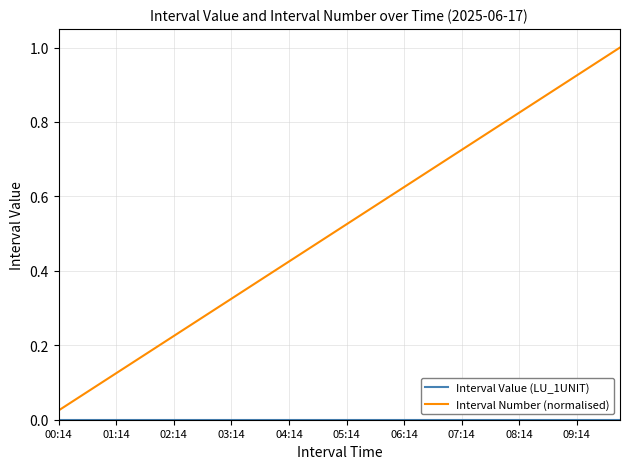

Which series has the largest range (max minus min)?

Interval Number (normalised)